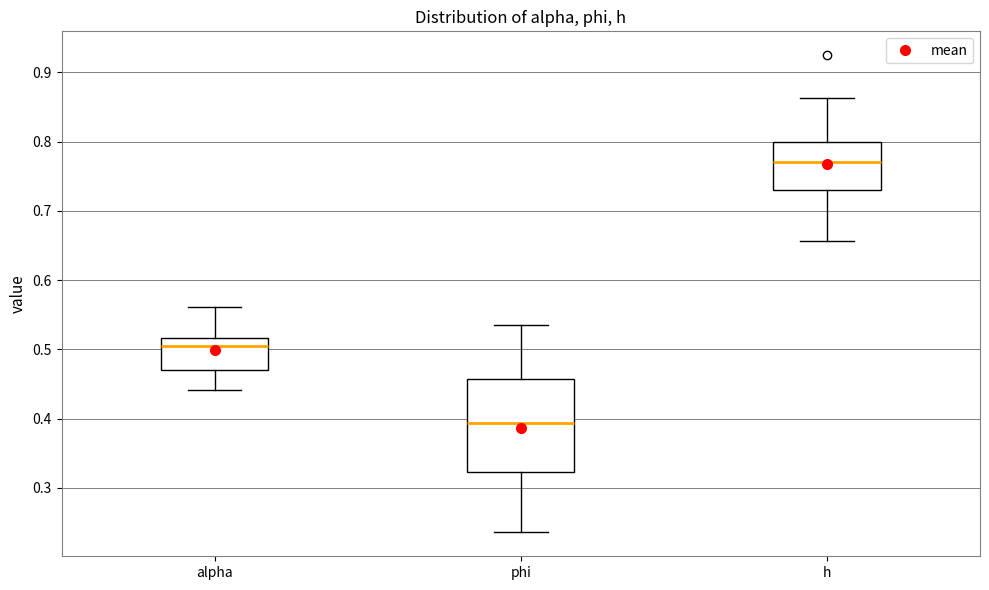

Where does the upper whisker of the box for h end on the y-axis? The values are not printed on the chart, so give them approximately, as read against the axis.

0.86